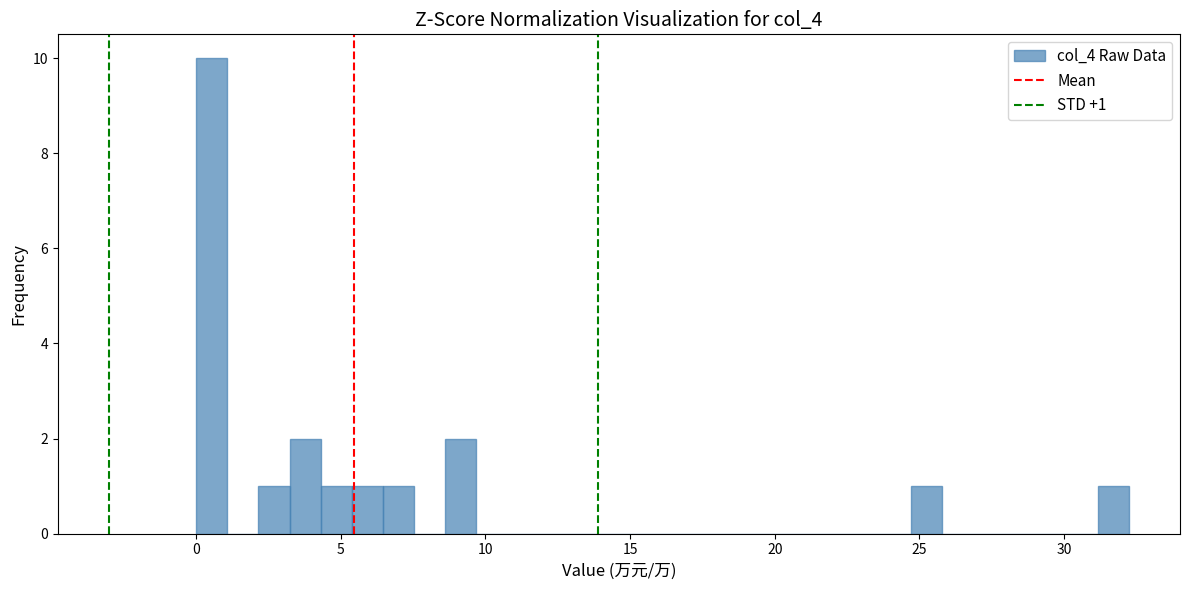

Around what value on the x-axis is the tallest bar? Give the approximate position of its centre, as read against the axis.

0.5